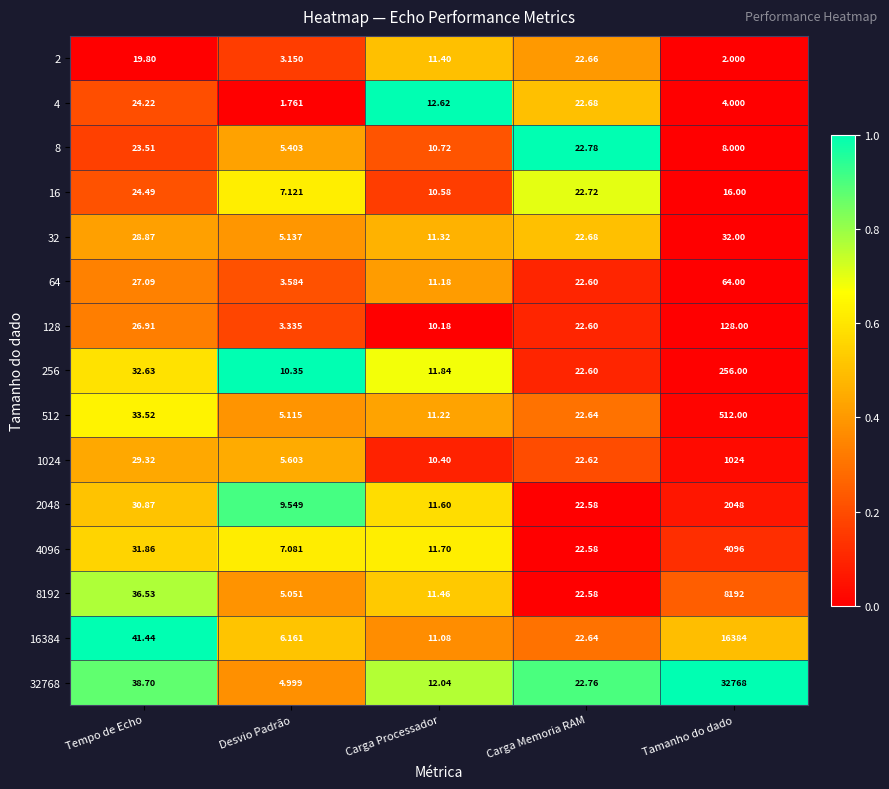

At which label is 4096 closest to 2051?

Tempo de Echo